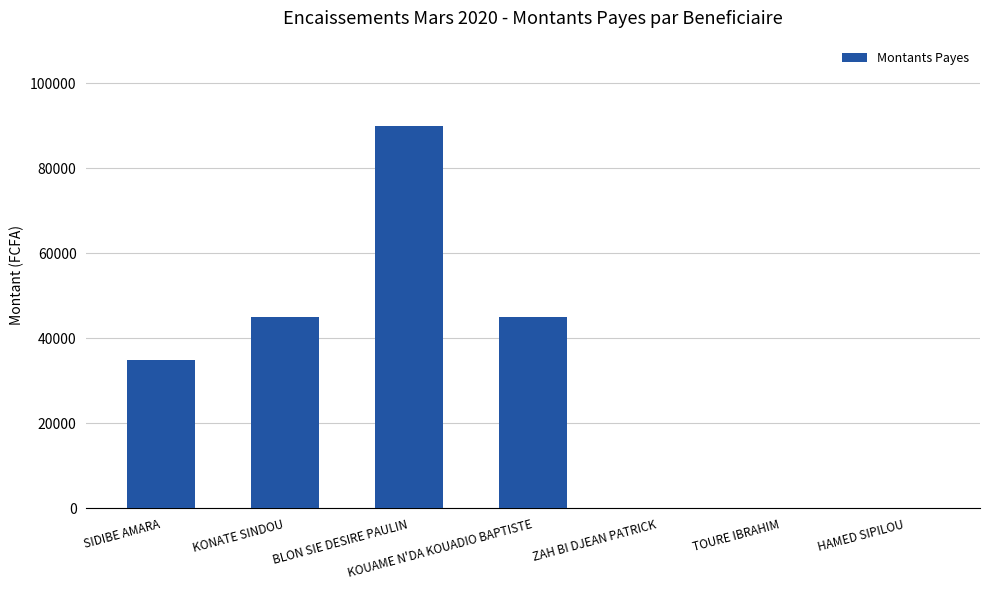

Reading right to left, transcribe all the data shown in this chart.

HAMED SIPILOU=0	TOURE IBRAHIM=0	ZAH BI DJEAN PATRICK=0	KOUAME N'DA KOUADIO BAPTISTE=45000	BLON SIE DESIRE PAULIN=90000	KONATE SINDOU=45000	SIDIBE AMARA=35000